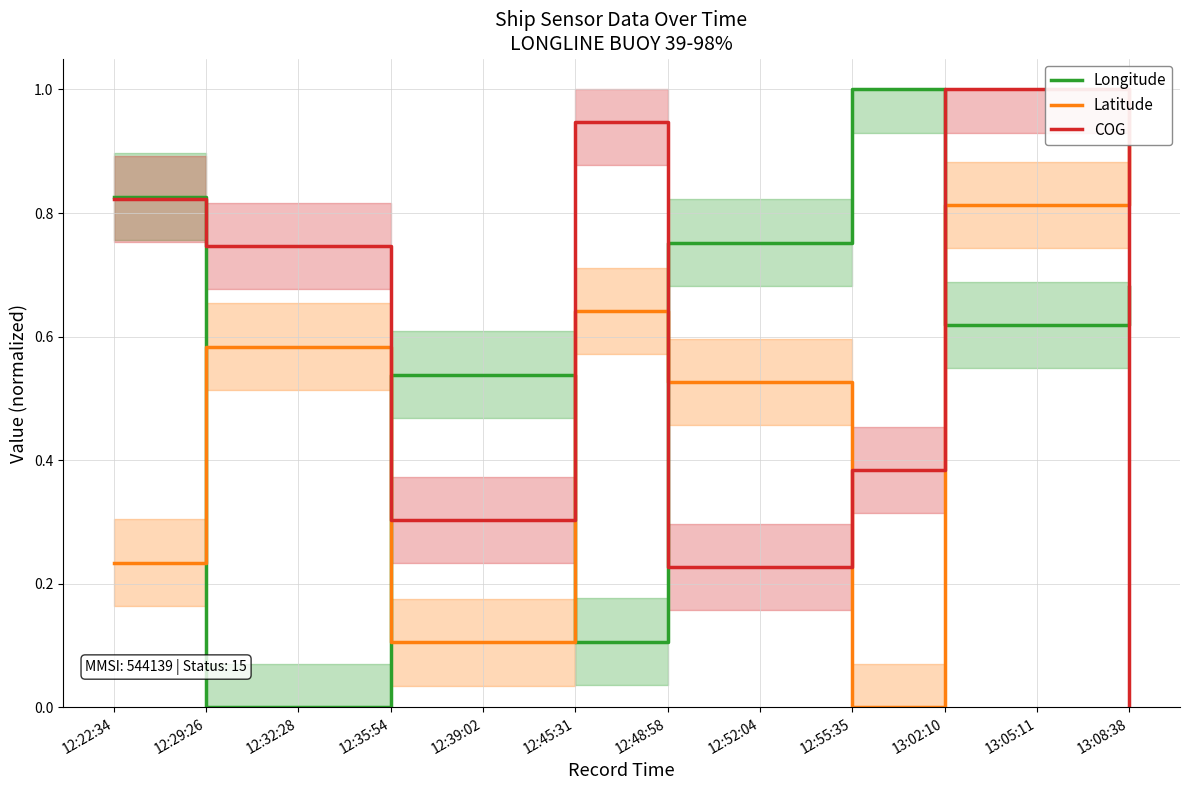

Which series has the widest spread of values?

Longitude